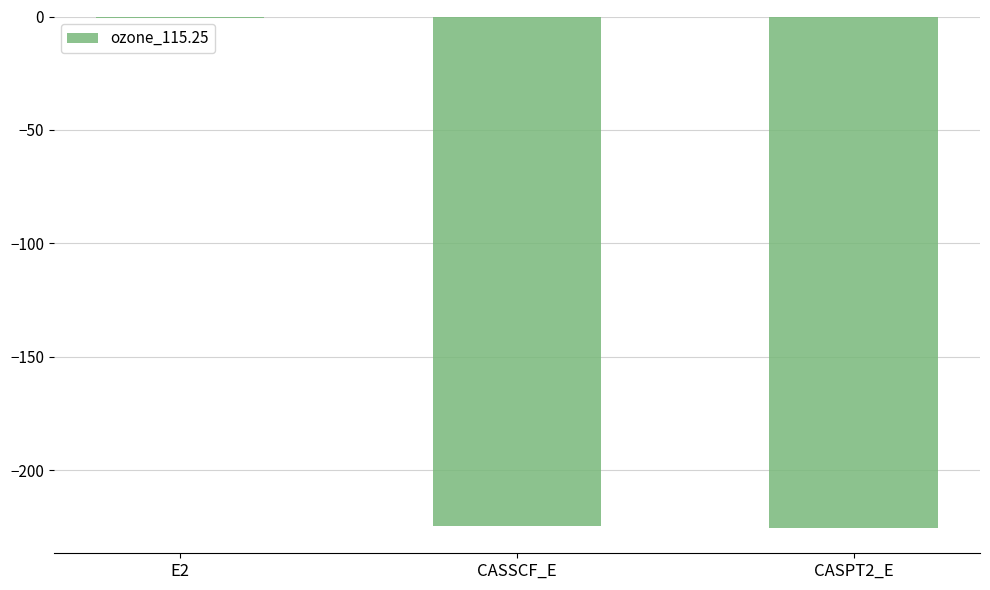

Which has a higher value, CASSCF_E or E2?

E2